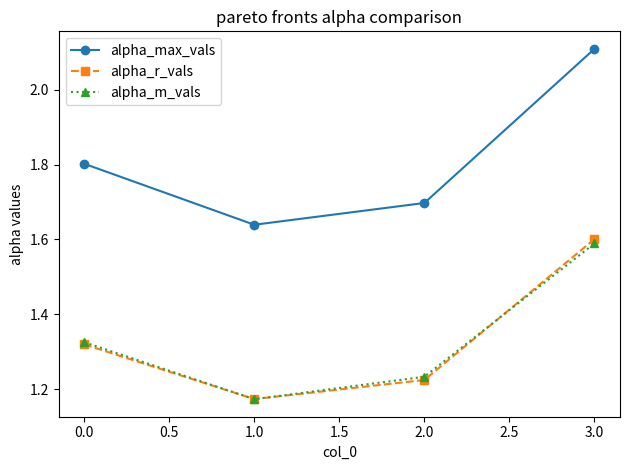

What is the difference between the maximum and second lowest values in the alpha_m_vals series?

0.4